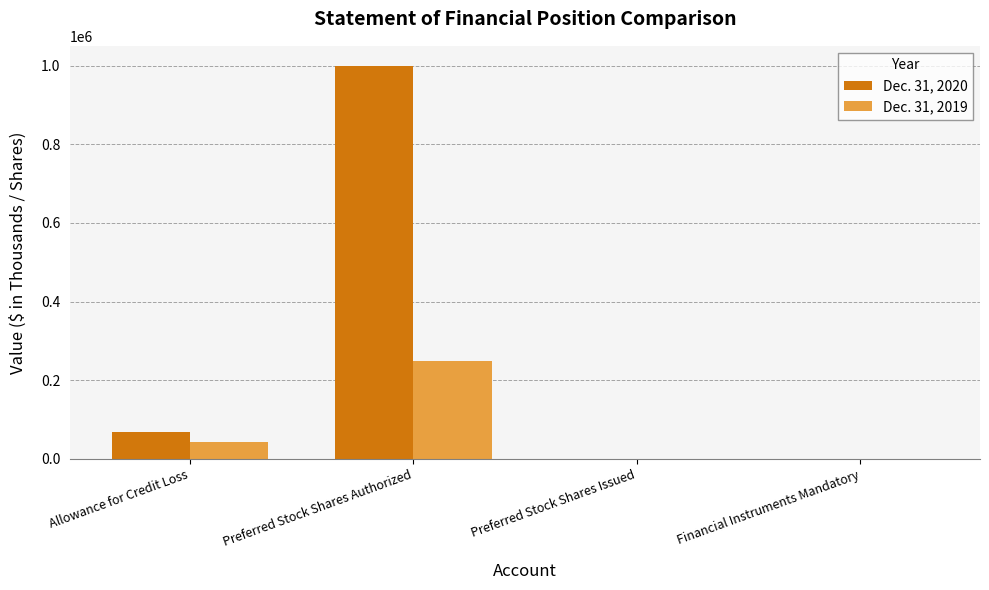

Which category has the highest value across all series?

Preferred Stock Shares Authorized